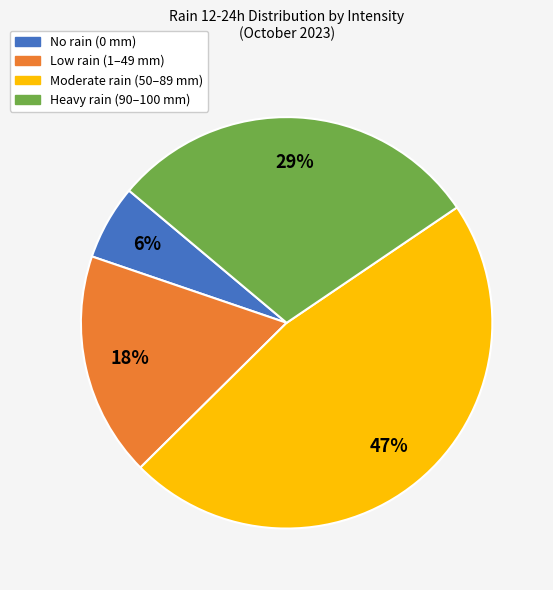

Is there any slice that represents more than half of the pie?

No